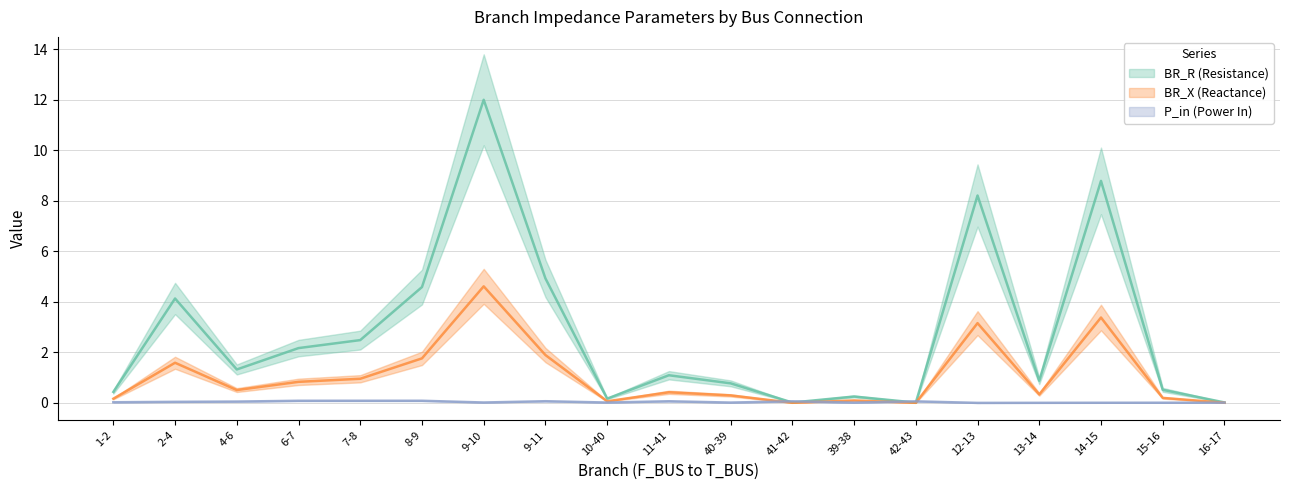

Rank the series at 12-13 from highest to lowest value.

BR_R, BR_X